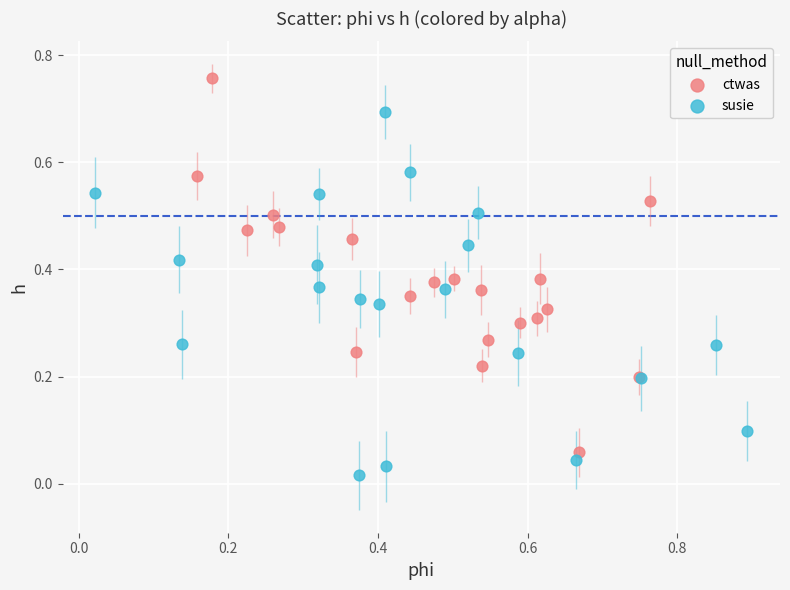

Which series contains the lowest Y value?

susie